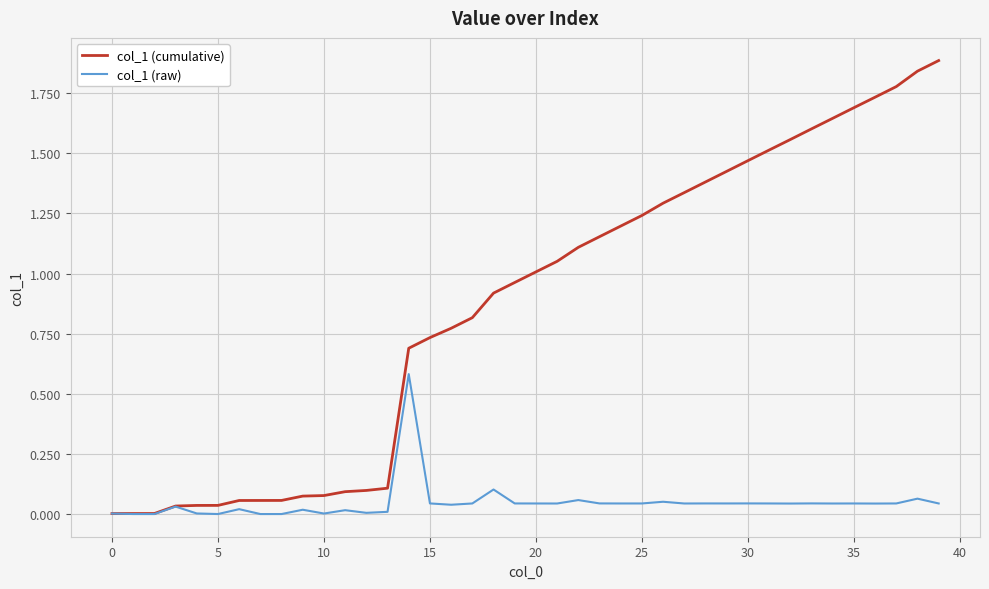

Rank the series by their average value, from highest to lowest.

col_1 (cumulative), col_1 (raw)